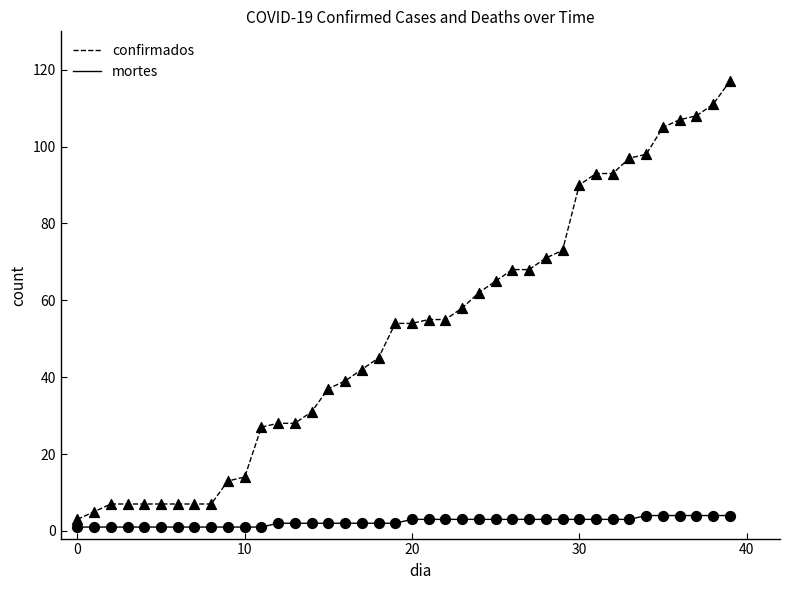

Which series has the largest total across all categories?

confirmados